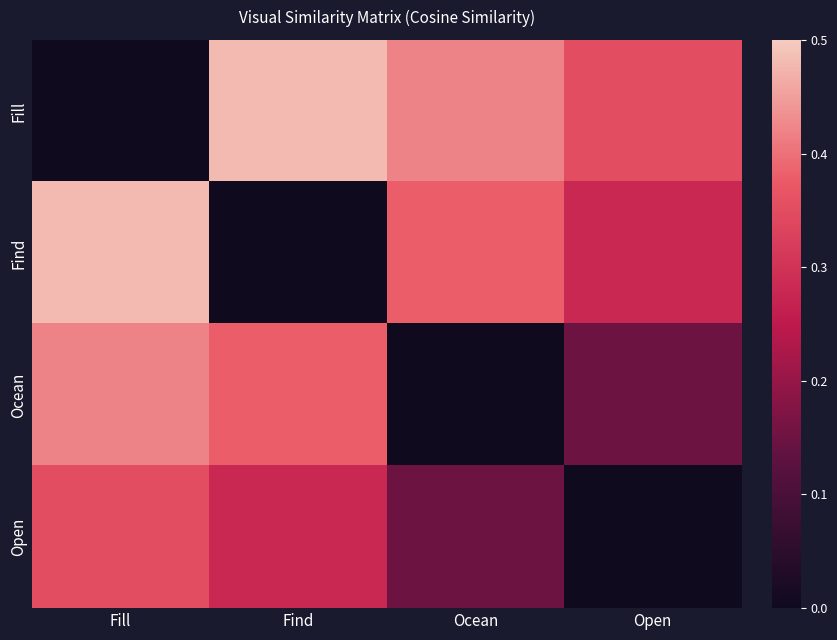

Which series has the largest total across all categories?

Fill